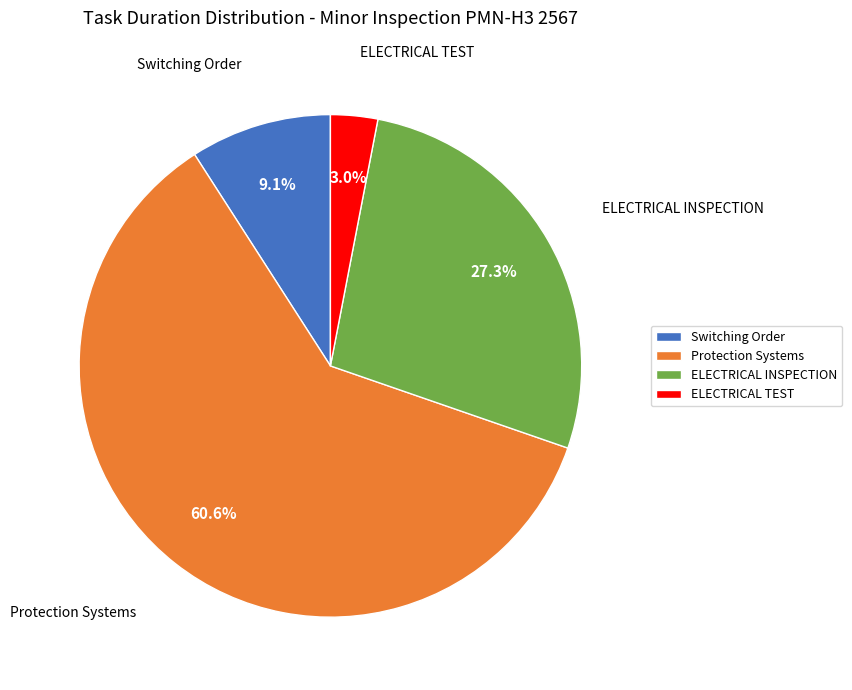

Is it true that ELECTRICAL INSPECTION is 1% of the pie?

False